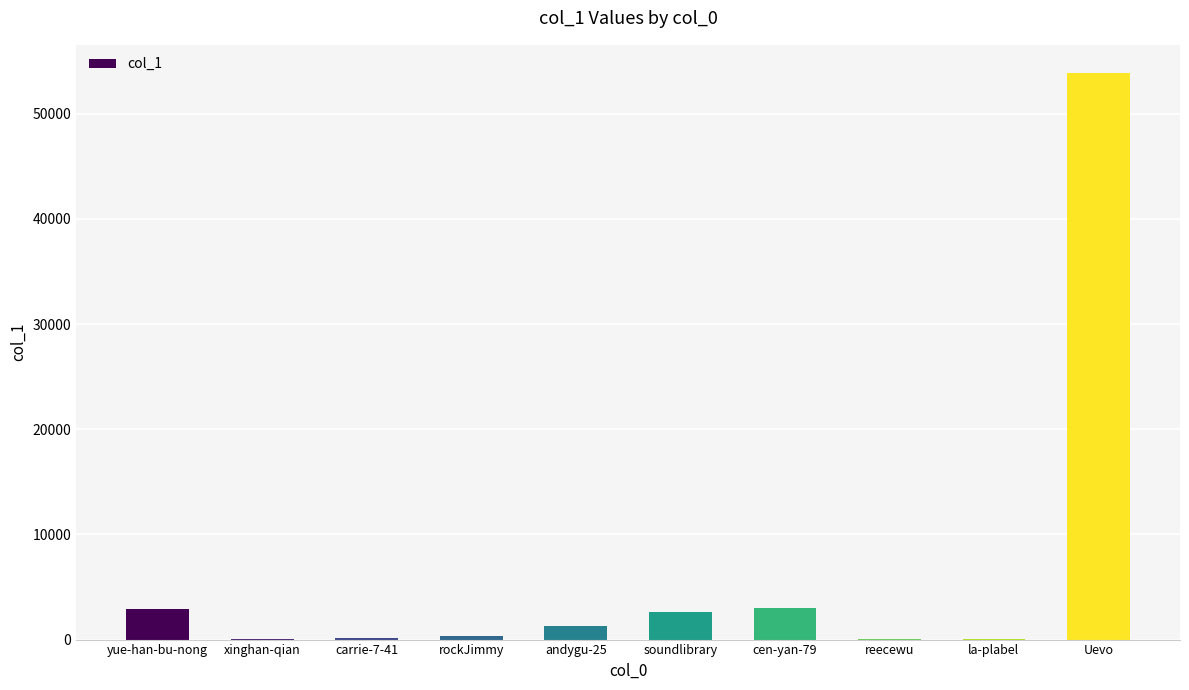

What is the sum of all values?

64397